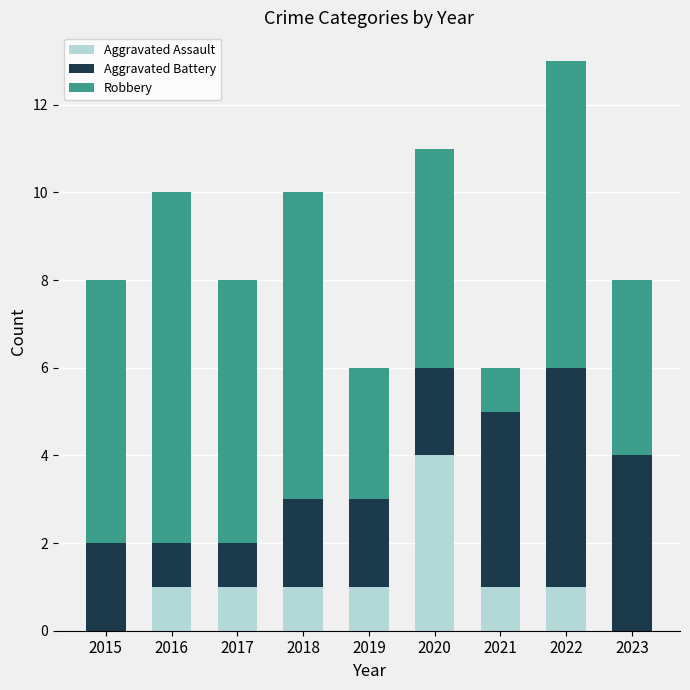

What is the total value across all series at 2018?

10